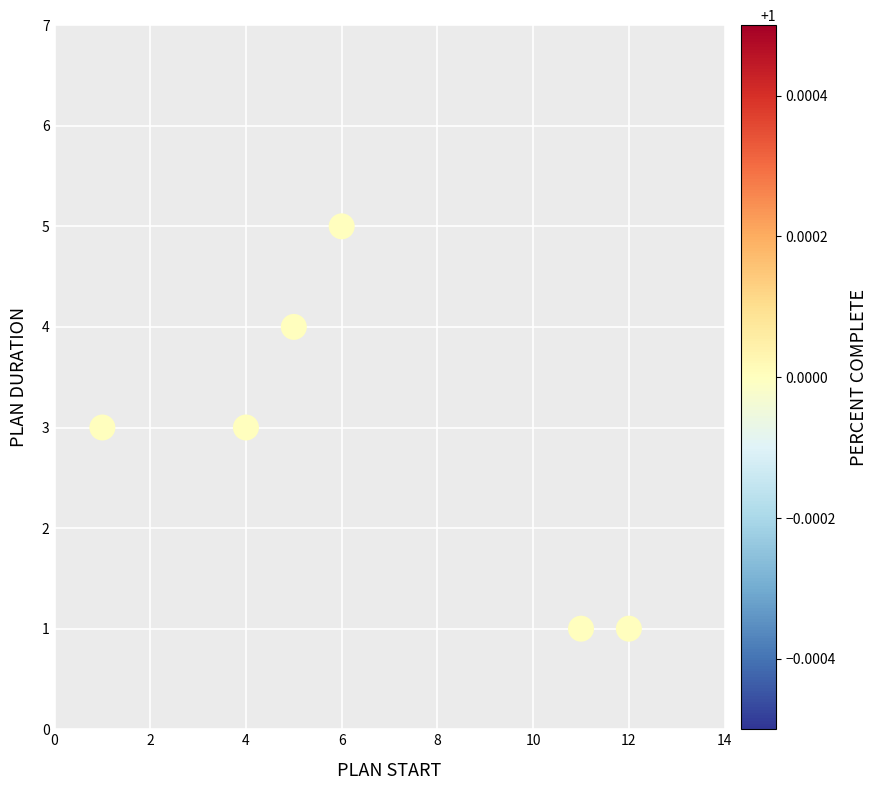

What is the range of Y values (max minus min)?

4